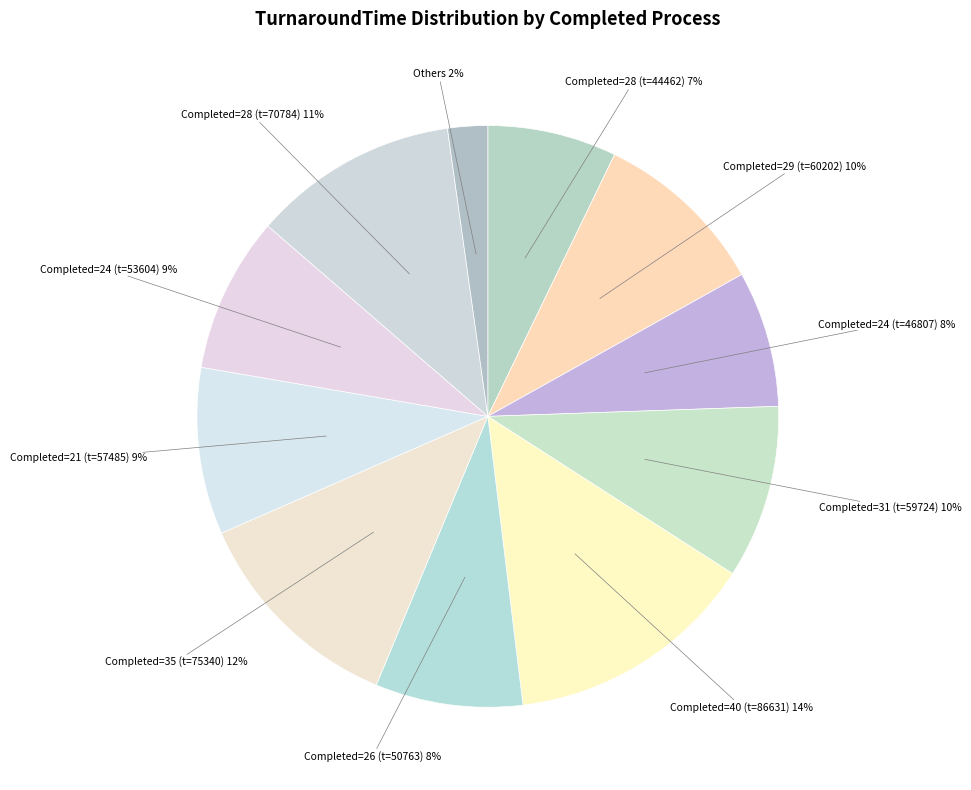

The Completed=31 (t=59724) slice represents 16% of the pie. True or false?

False